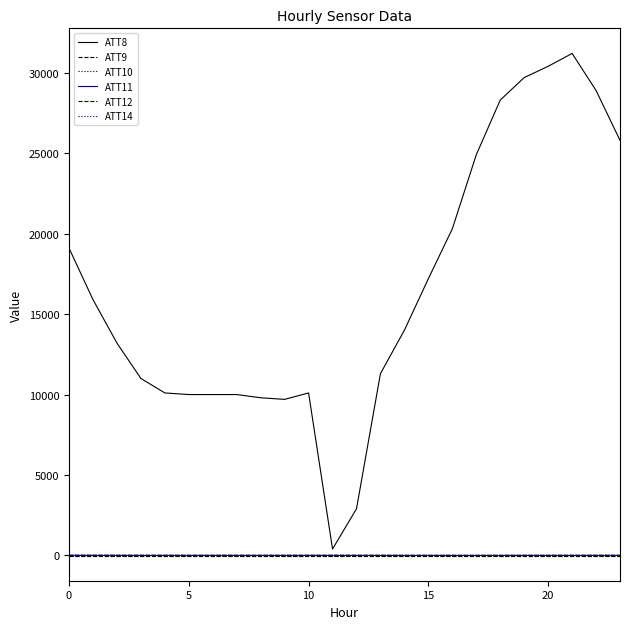

Does the chart display data point markers on the line(s)?

No